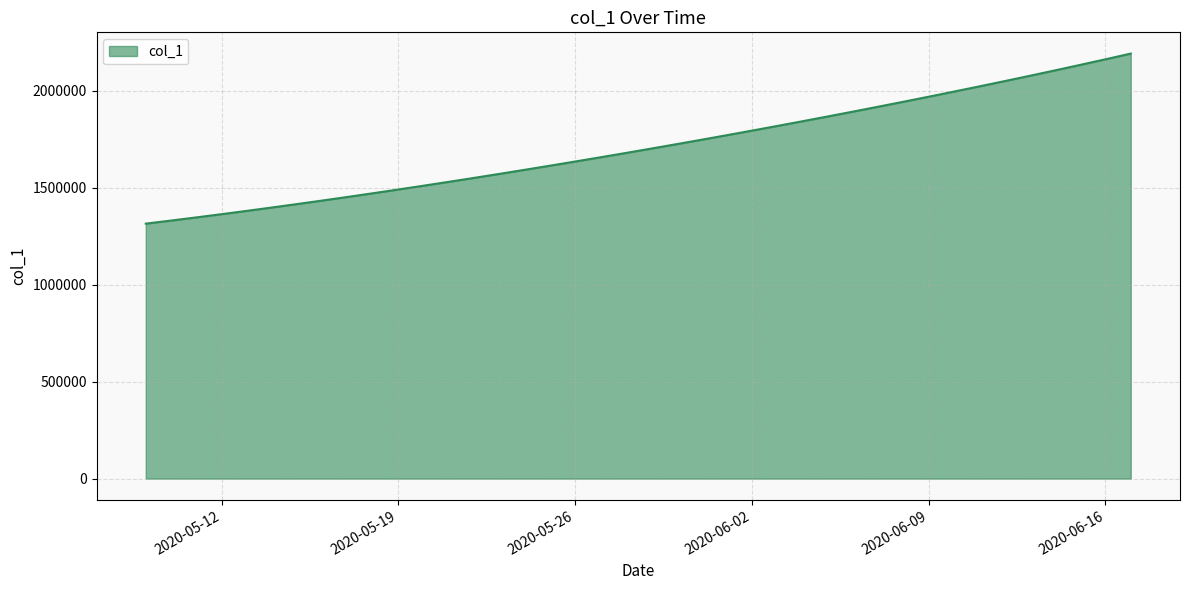

What is the maximum value shown in the chart?

2192186.0